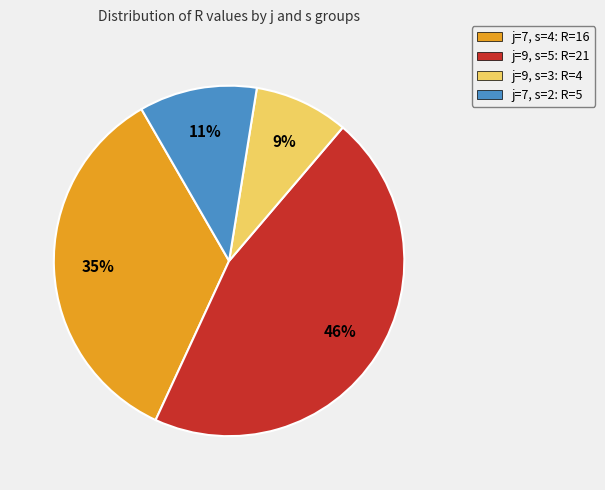

Does j=9, s=3: R=4 account for over 50% of the chart?

No